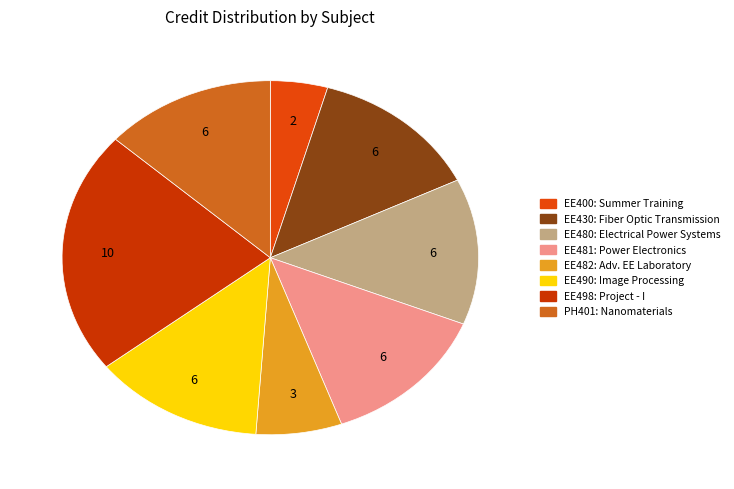

What percentage do EE481 and EE480 together represent?

26.7%